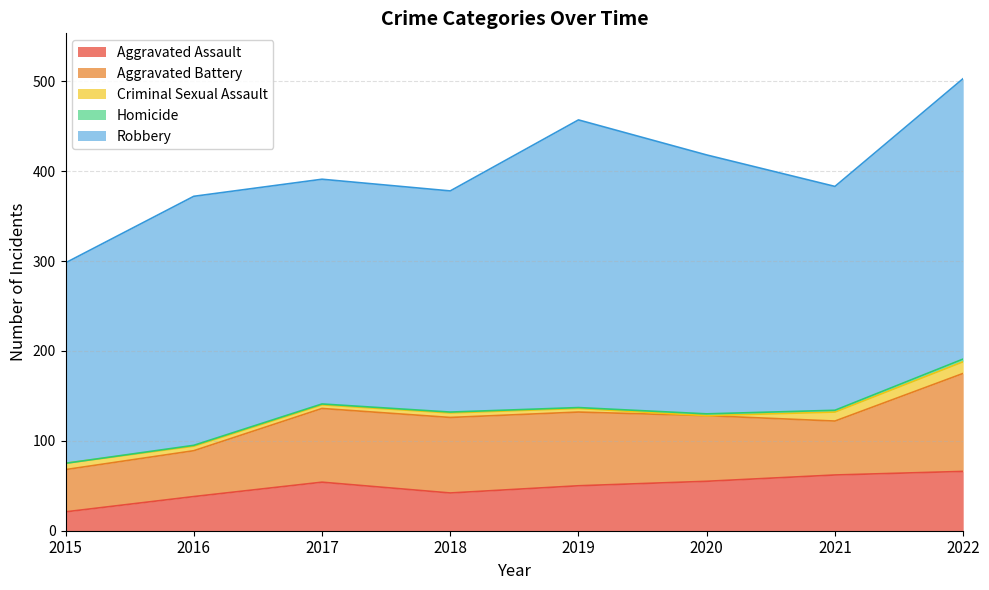

Where does the Criminal Sexual Assault series first go above 5?

2015